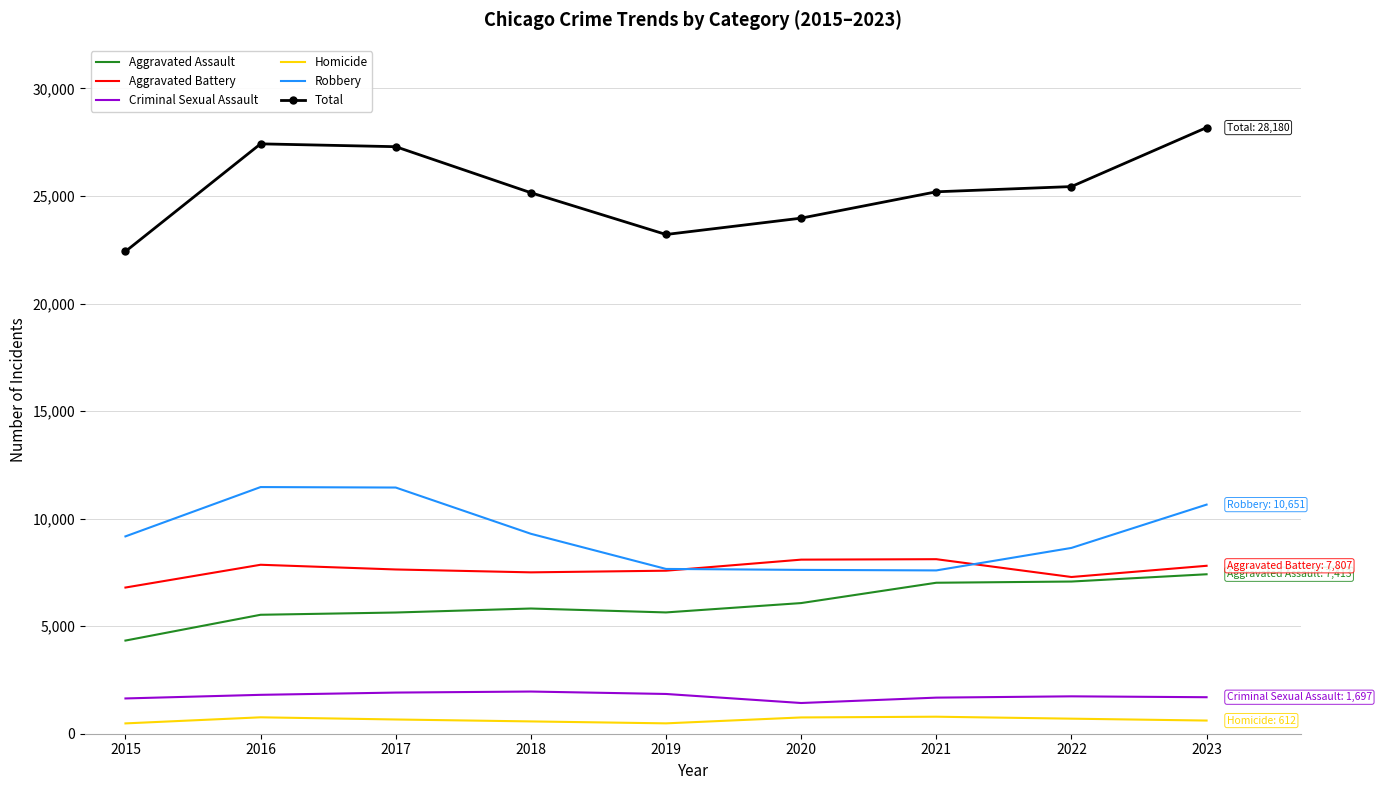

True or false: Robbery has more than 2 points higher than both neighbors.

False